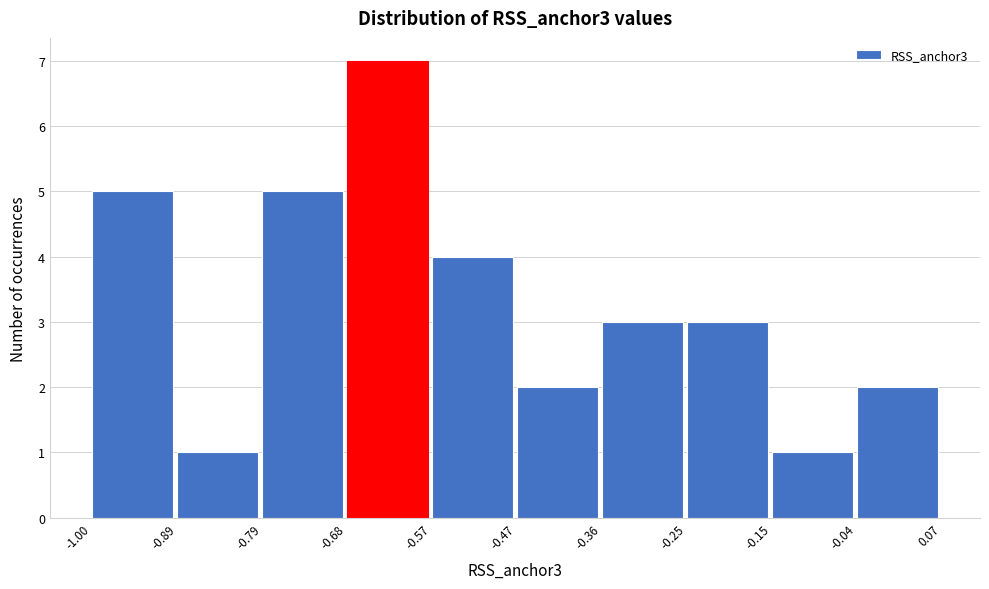

Reading left to right, transcribe this chart: for each bar, give the range it covers on the x-axis and its height. The values are not printed on the chart, so give them approximately, as read against the axis.

-1.00 to -0.89: 5
-0.89 to -0.79: 1
-0.79 to -0.68: 5
-0.68 to -0.57: 7
-0.57 to -0.47: 4
-0.47 to -0.36: 2
-0.36 to -0.25: 3
-0.25 to -0.15: 3
-0.15 to -0.04: 1
-0.04 to 0.07: 2